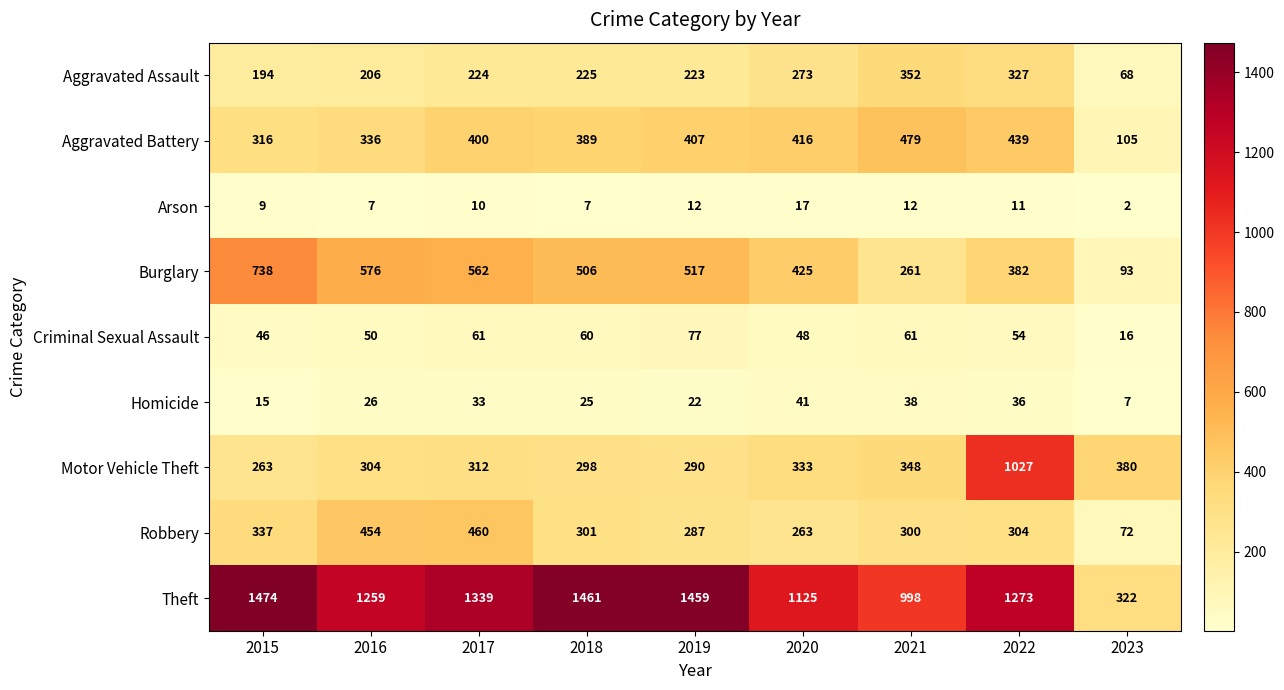

At which category is the sum across all series the highest?

2022